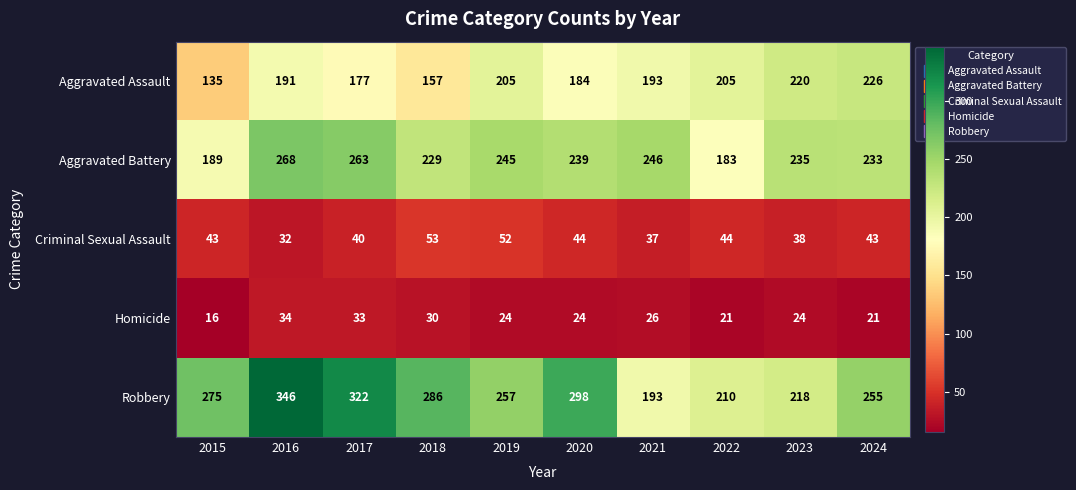

What value does the Criminal Sexual Assault series have at 2019?

52